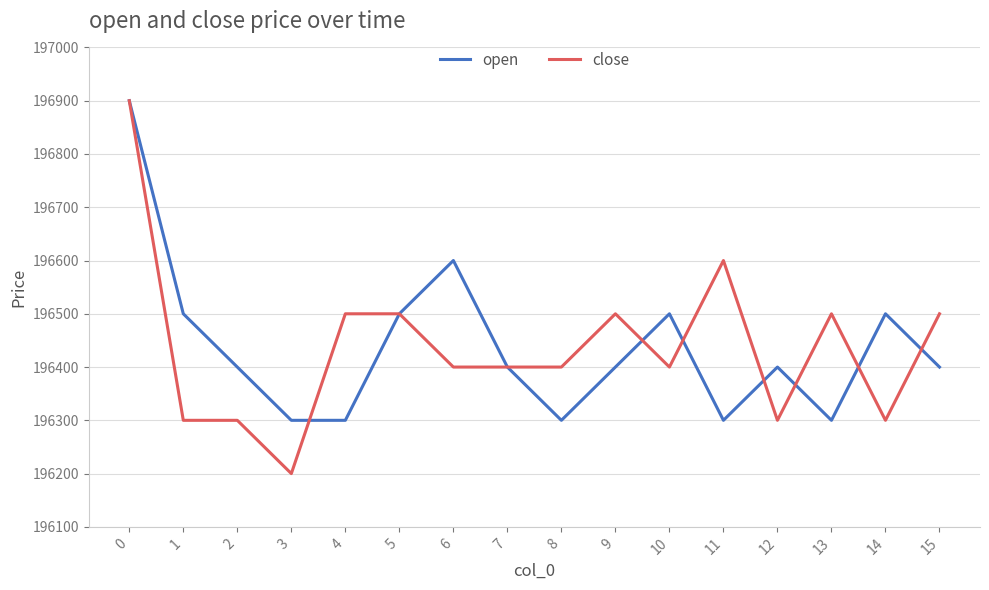

Reading left to right, what are all the values shown in this chart?

open: 0=196900	1=196500	2=196400	3=196300	4=196300	5=196500	6=196600	7=196400	8=196300	9=196400	10=196500	11=196300	12=196400	13=196300	14=196500	15=196400
close: 0=196900	1=196300	2=196300	3=196200	4=196500	5=196500	6=196400	7=196400	8=196400	9=196500	10=196400	11=196600	12=196300	13=196500	14=196300	15=196500